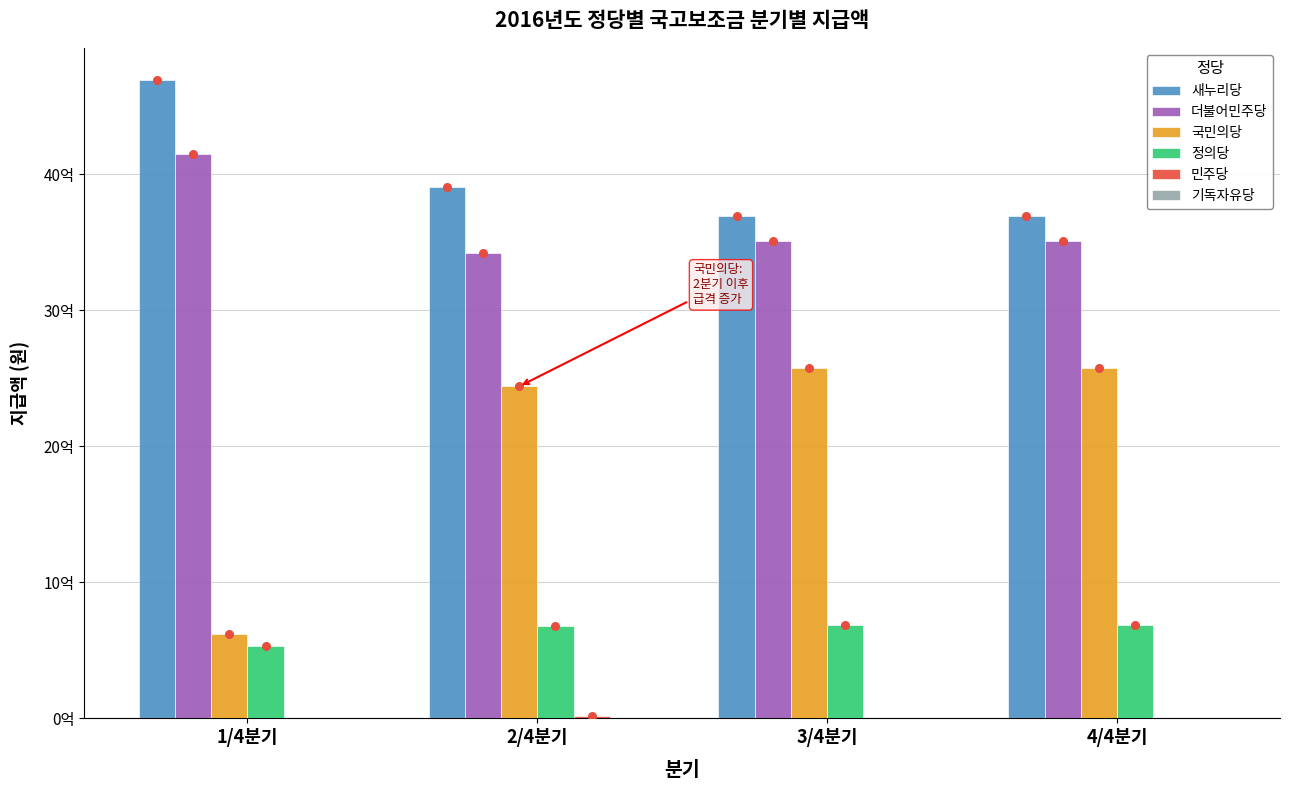

Which series has the largest total across all categories?

새누리당